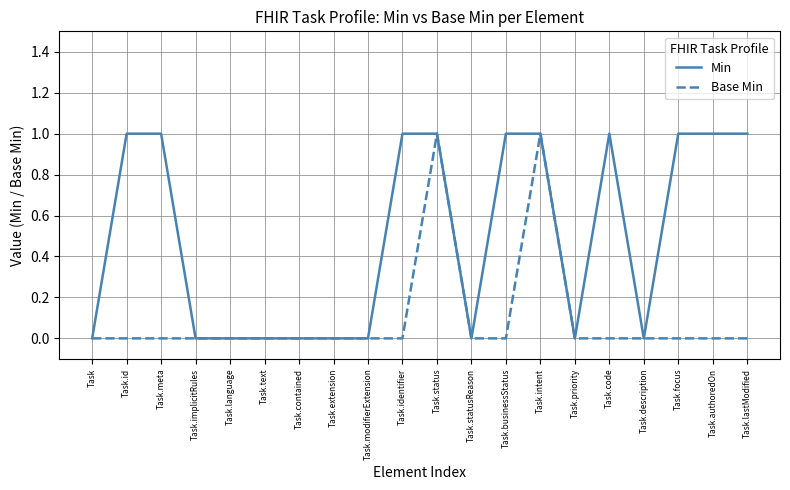

What position from the right is Task.focus?

3